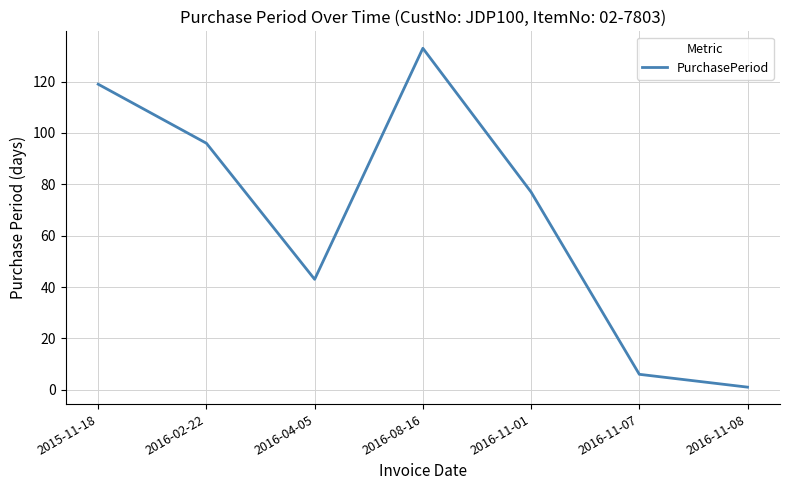

The chart shows a value of 133 at 2016-08-16. True or false?

True